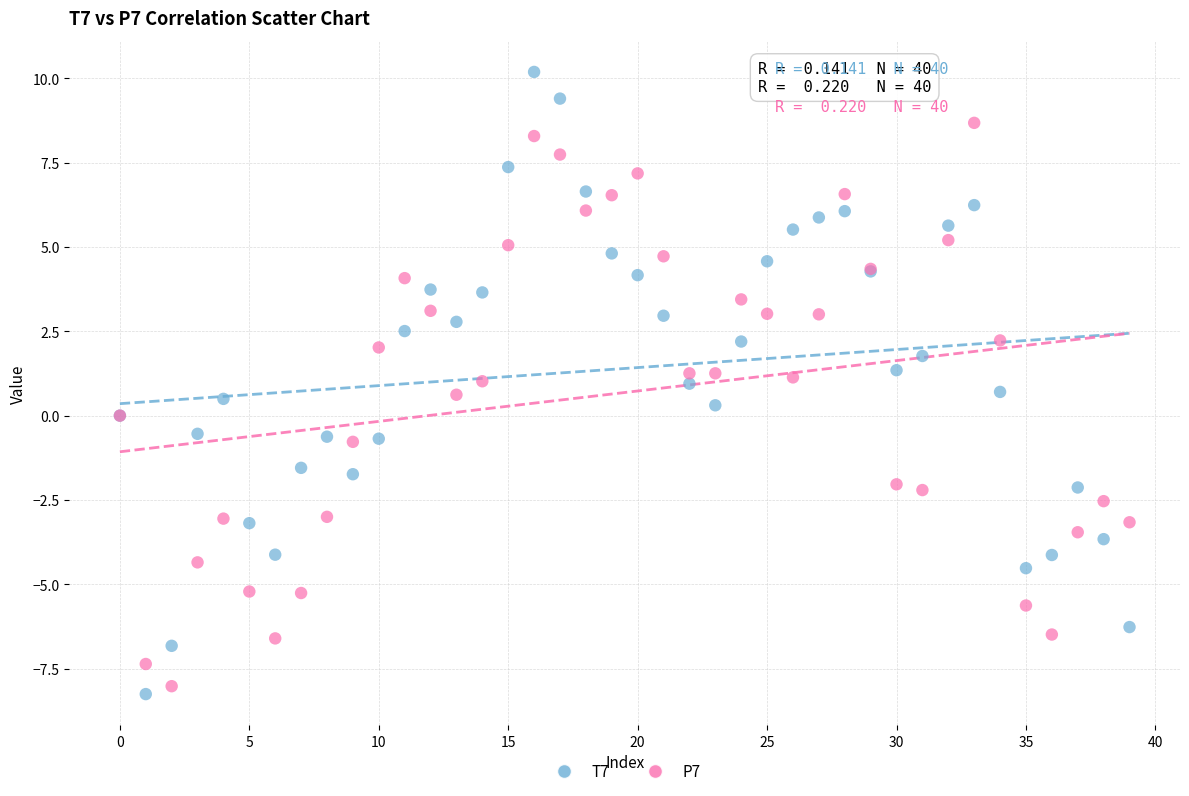

Which series has the widest spread of Y values?

T7